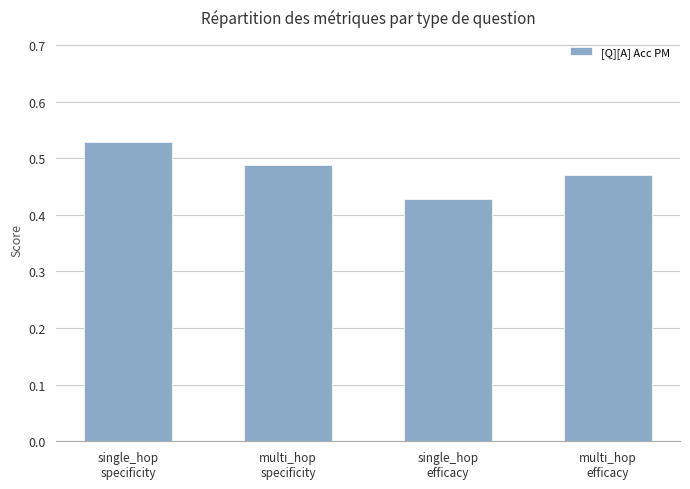

Between multi_hop
efficacy and single_hop
efficacy, which is larger?

multi_hop
efficacy